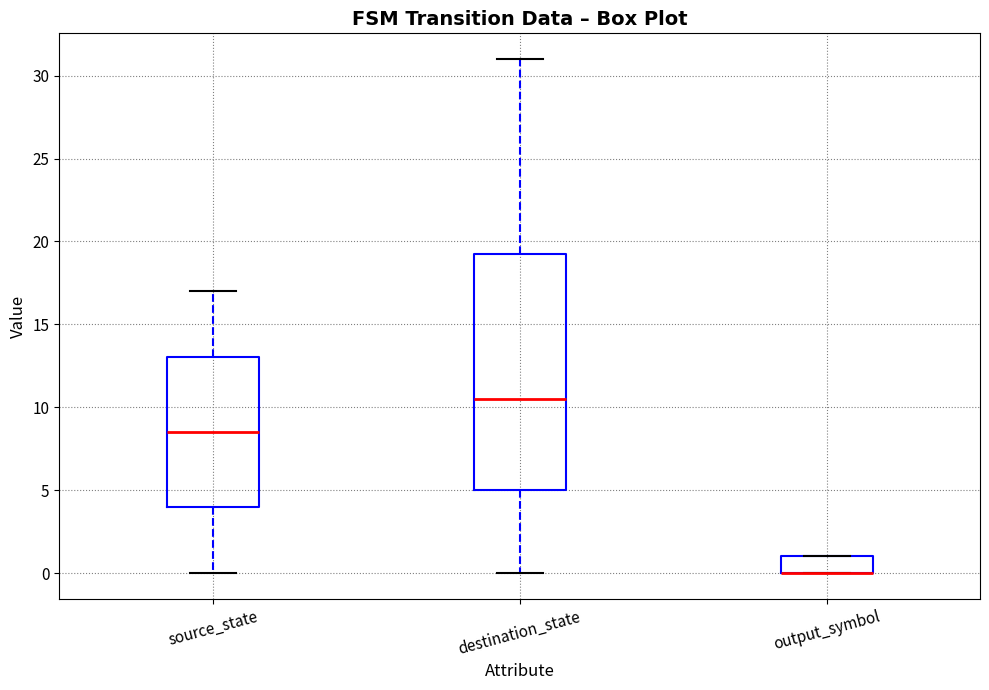

Which box is the tallest, from its lower edge to its upper edge?

destination_state